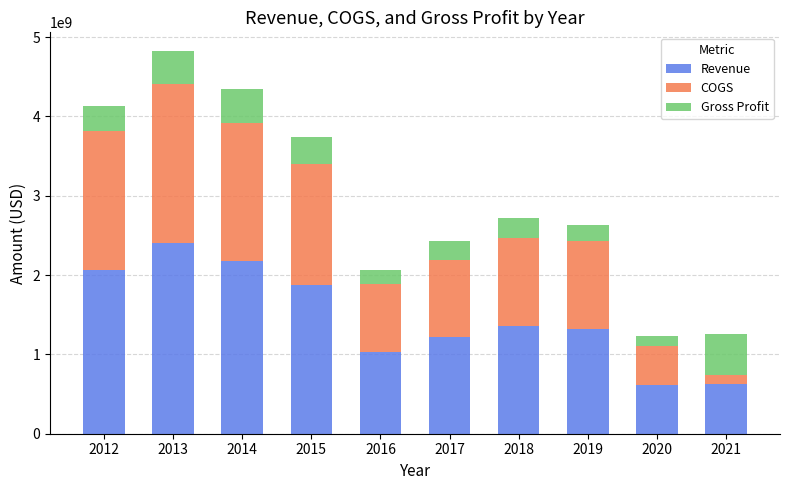

At which category is the sum across all series the highest?

2013